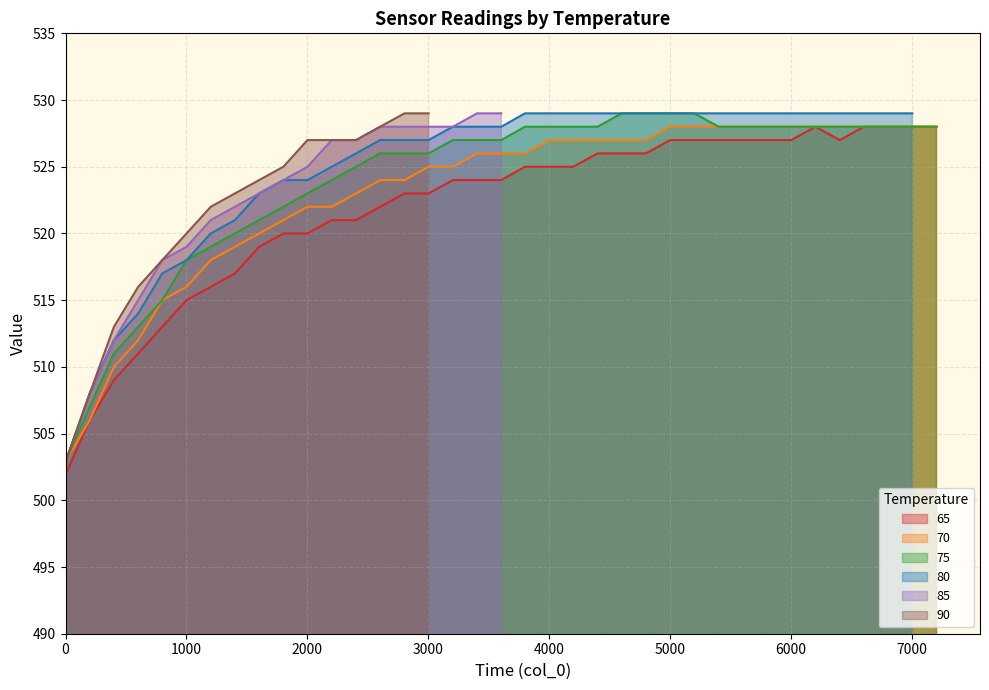

What is the greatest value displayed?

529